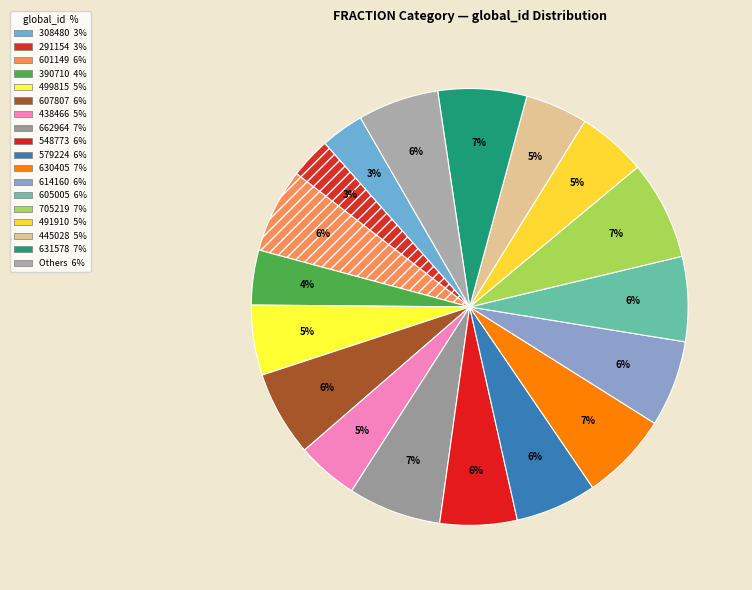

Is there any slice that represents more than half of the pie?

No